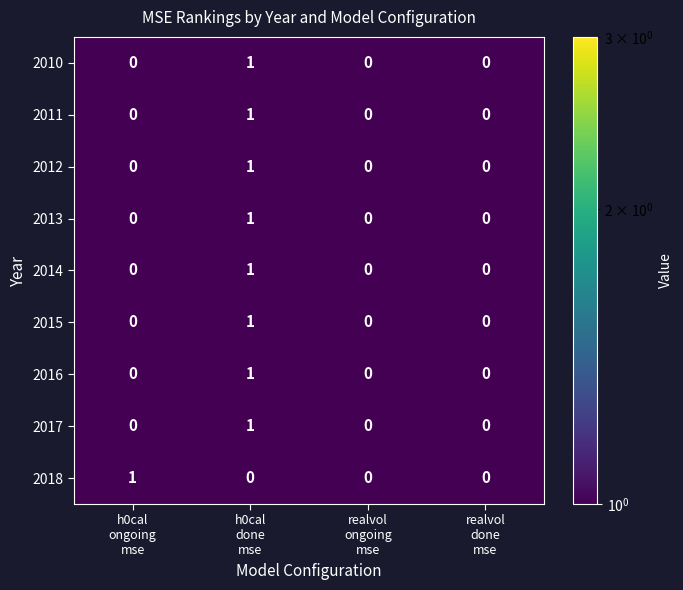

How many 2011 values are between 0 and 1?

4